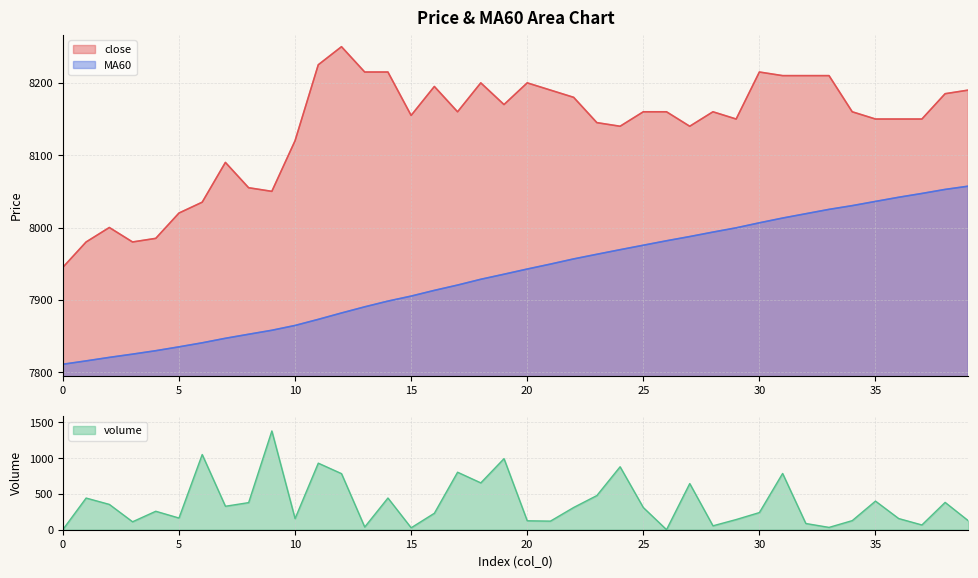

Which category has the highest value across all series?

12